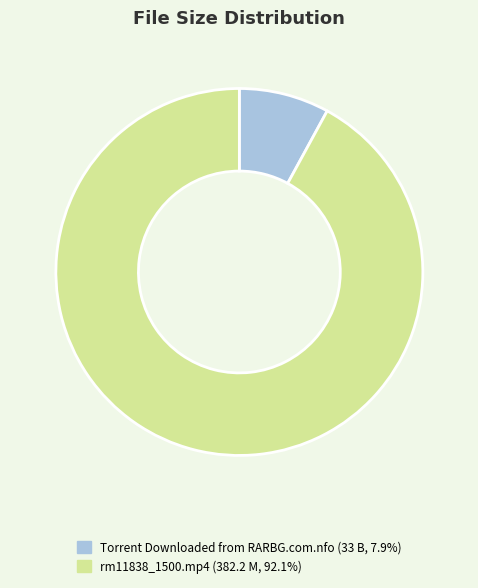

What is the largest slice in the pie chart?

rm11838_1500.mp4